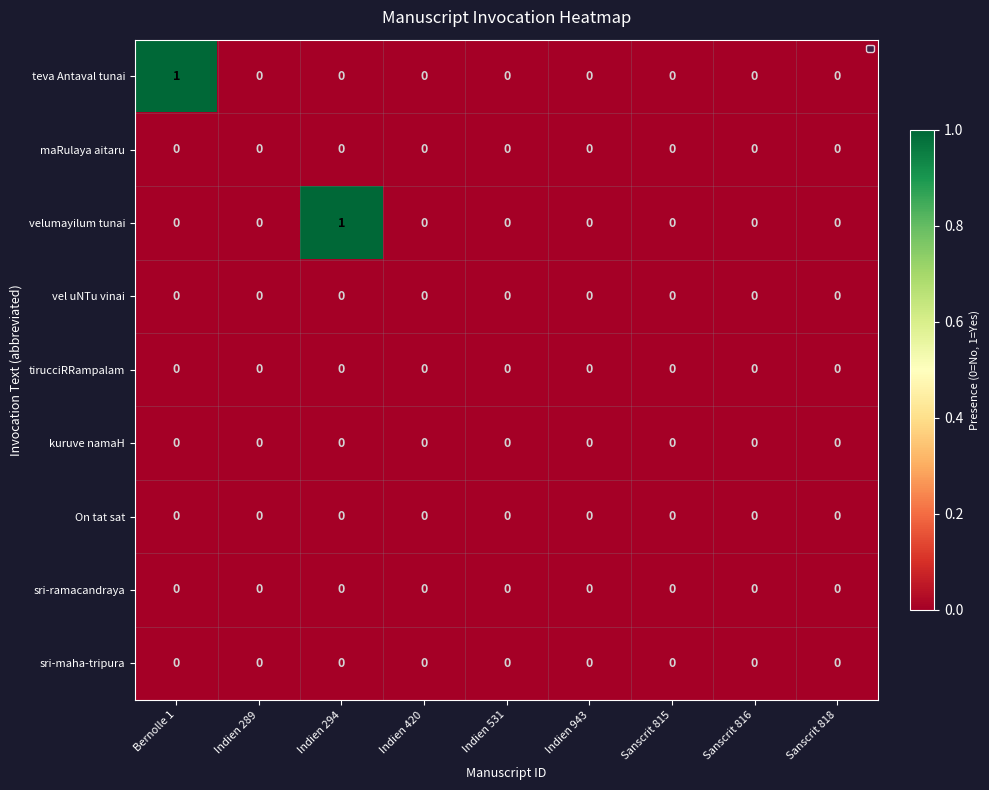

The sri-maha-tripura series shows 0 at Sanscrit 818. True or false?

True